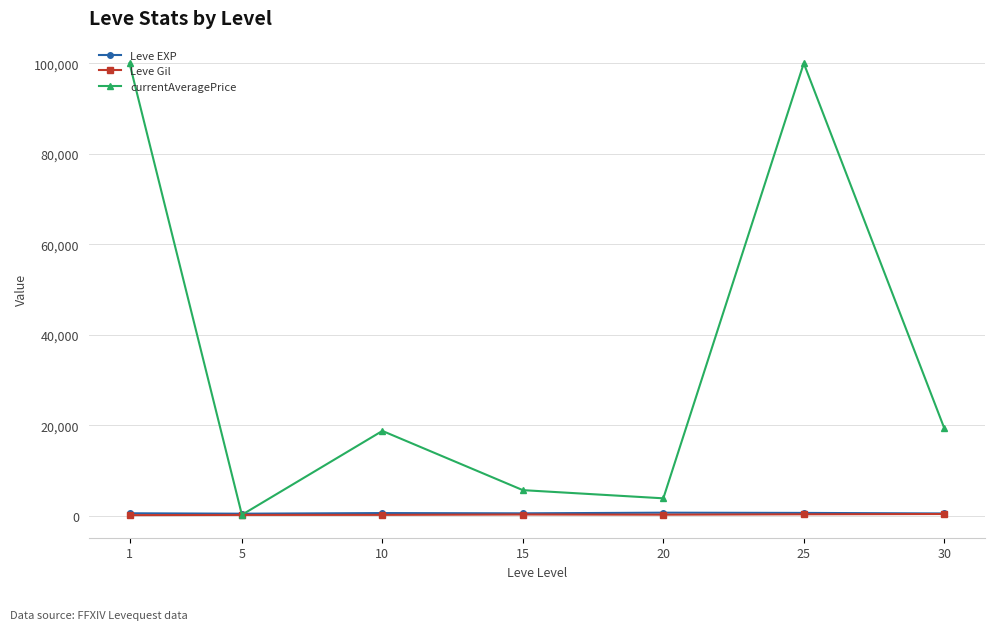

Which series has the largest range (max minus min)?

currentAveragePrice